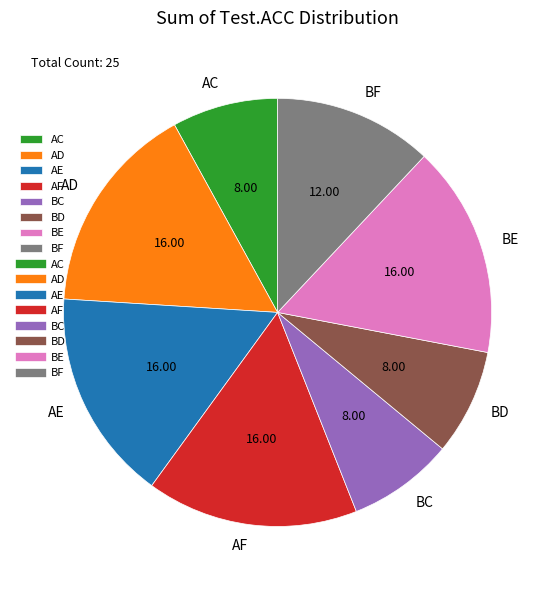

Between BC and AD, which is larger?

AD